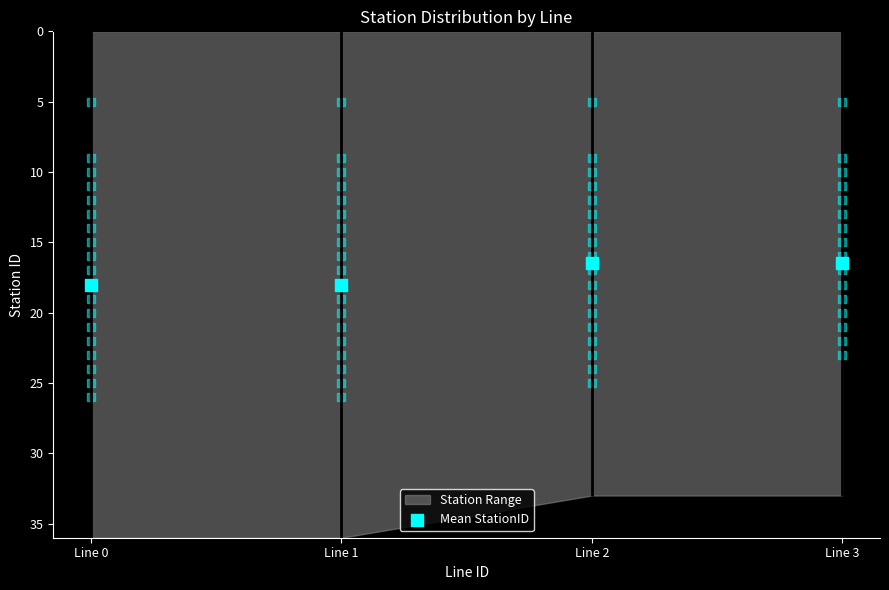

Approximately how many times larger is the value at Line 1 compared to Line 0?

1.0